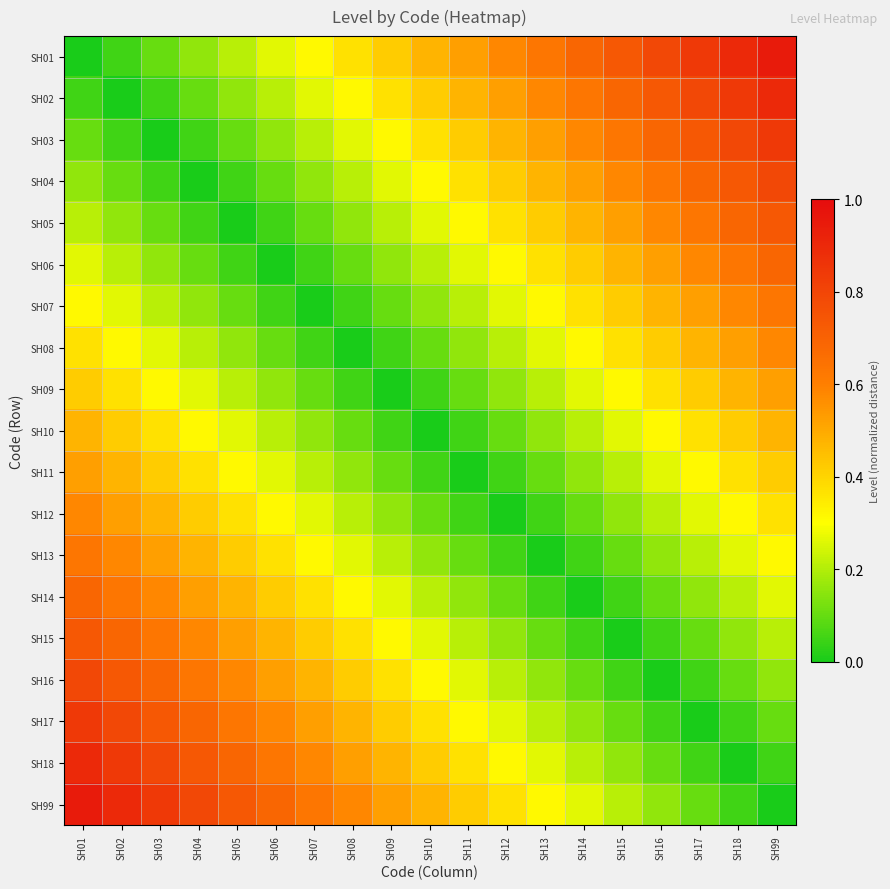

At SH11, list the series in order from largest to smallest.

SH01, SH02, SH03, SH99, SH04, SH18, SH05, SH17, SH06, SH16, SH07, SH15, SH08, SH14, SH09, SH13, SH10, SH12, SH11